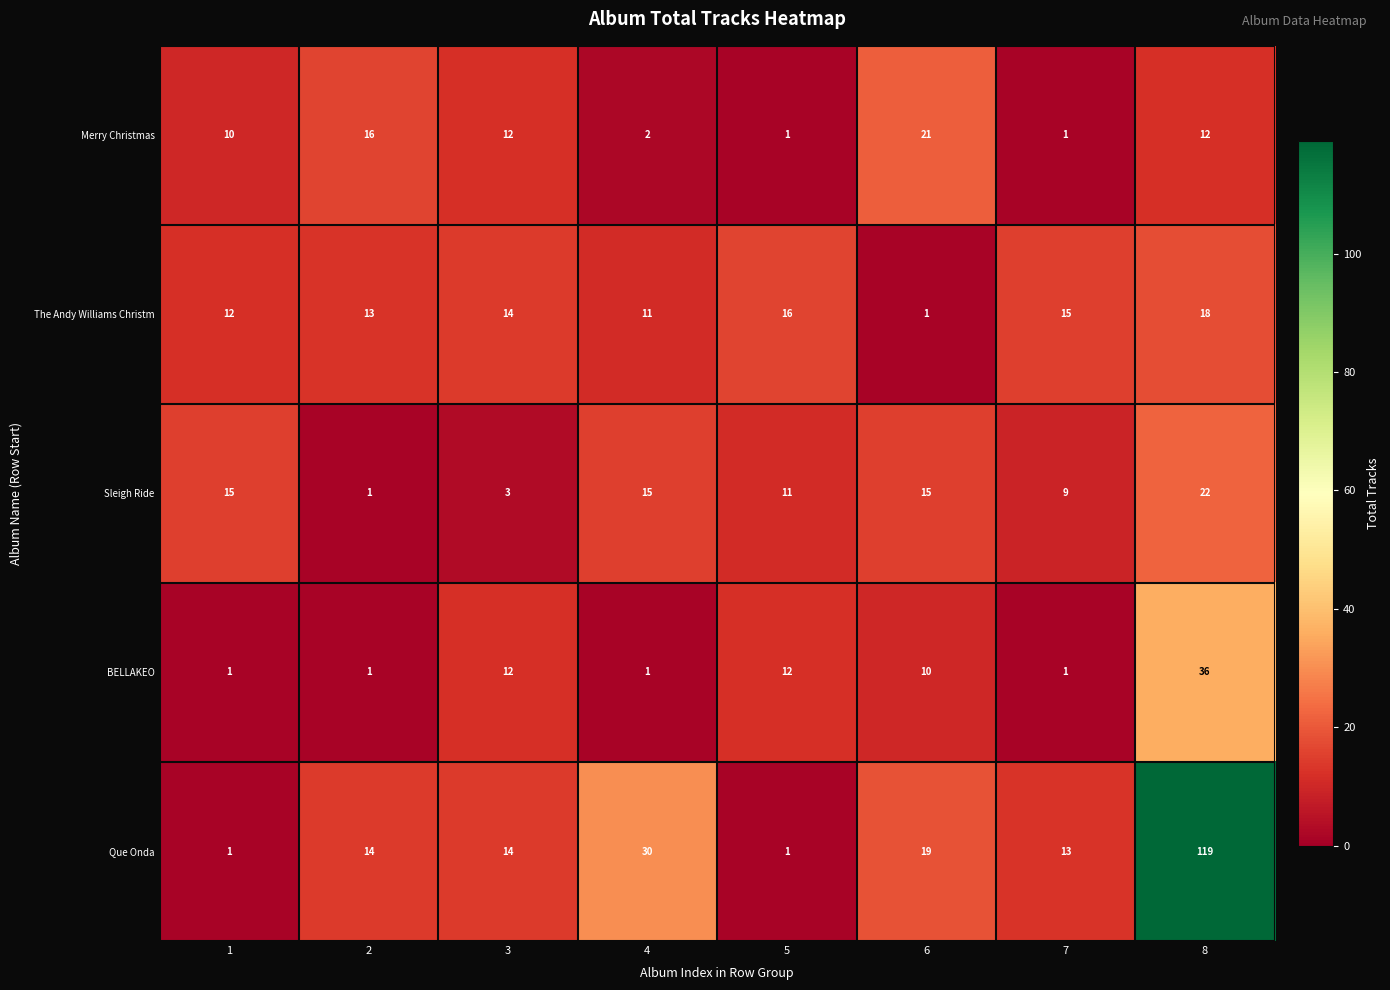

Is it true that The Andy Williams Christm equals 16 at 5?

True